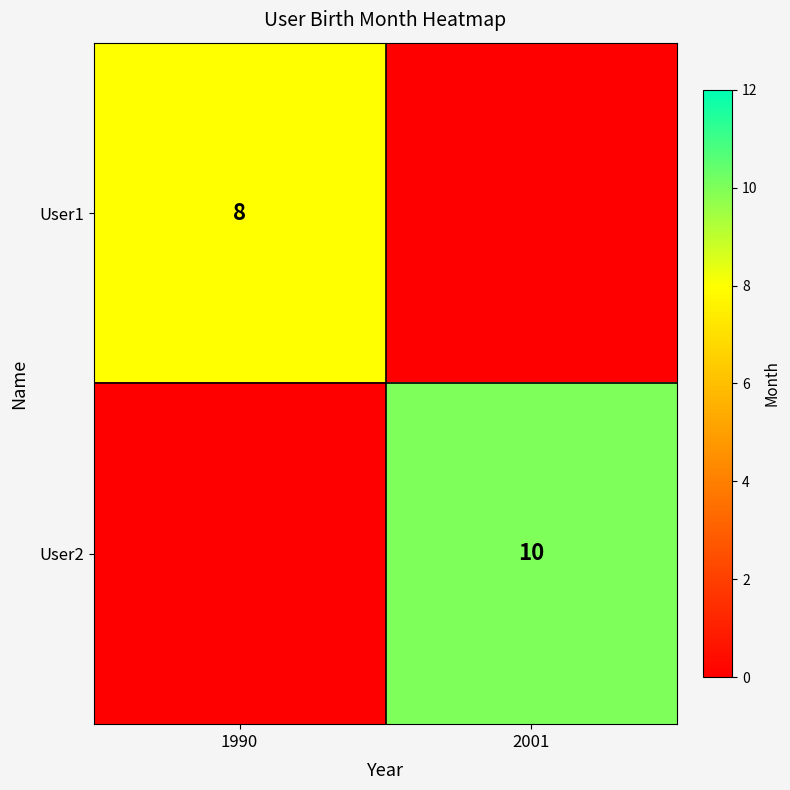

How many series are shown in this chart?

2